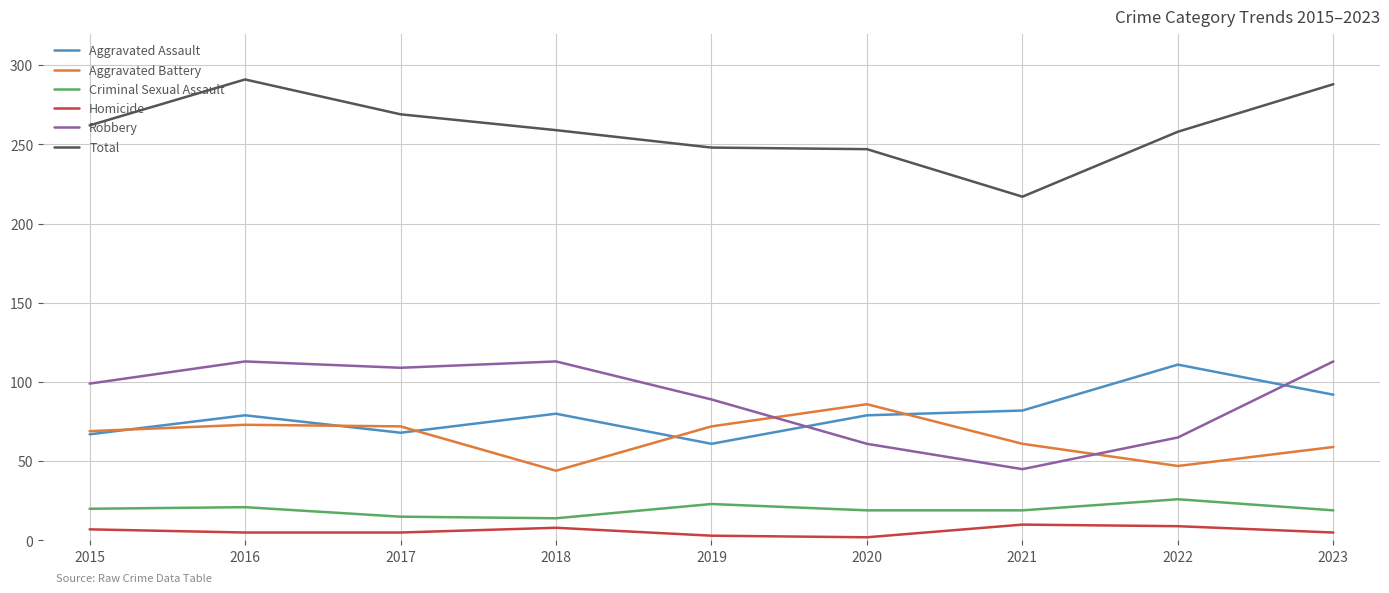

Which series has the largest total across all categories?

Total